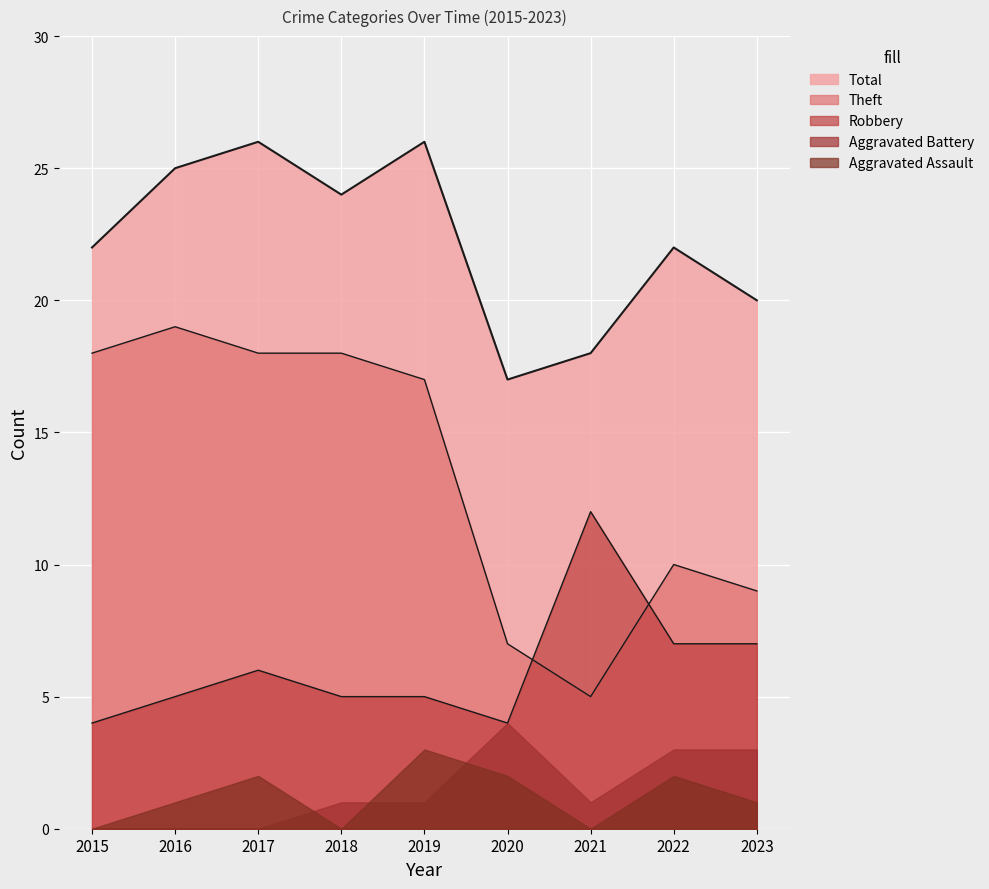

Does the chart display data point markers on the line(s)?

No